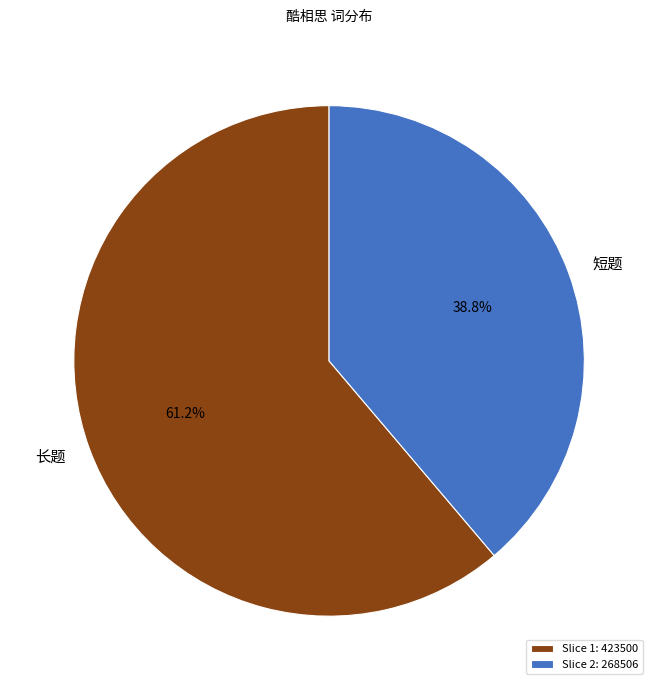

What percentage is NOT represented by Slice 2: 268506?

61.2%